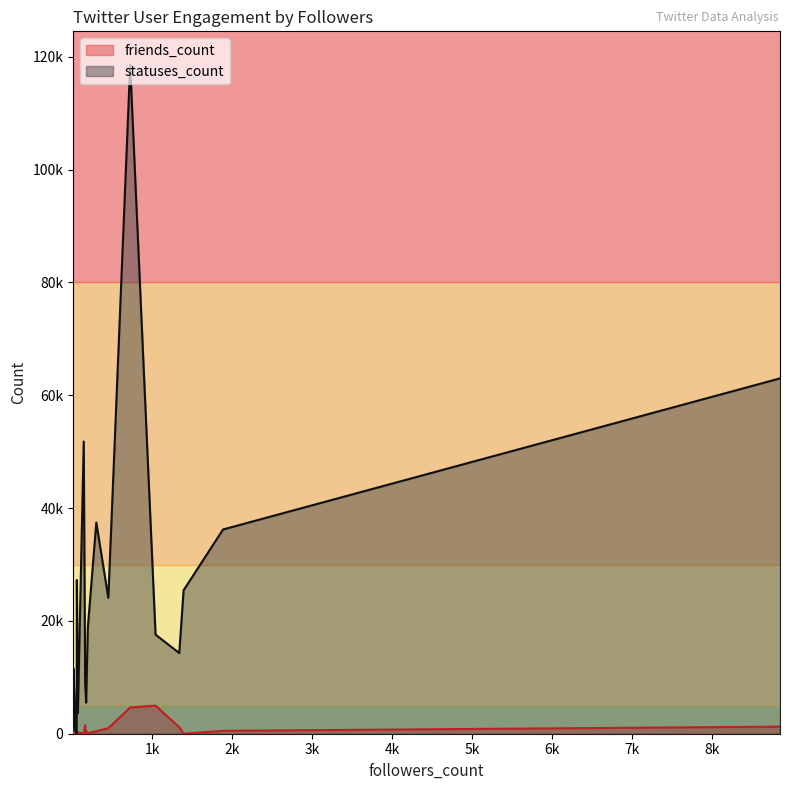

What are all the series names shown in the legend?

friends_count, statuses_count